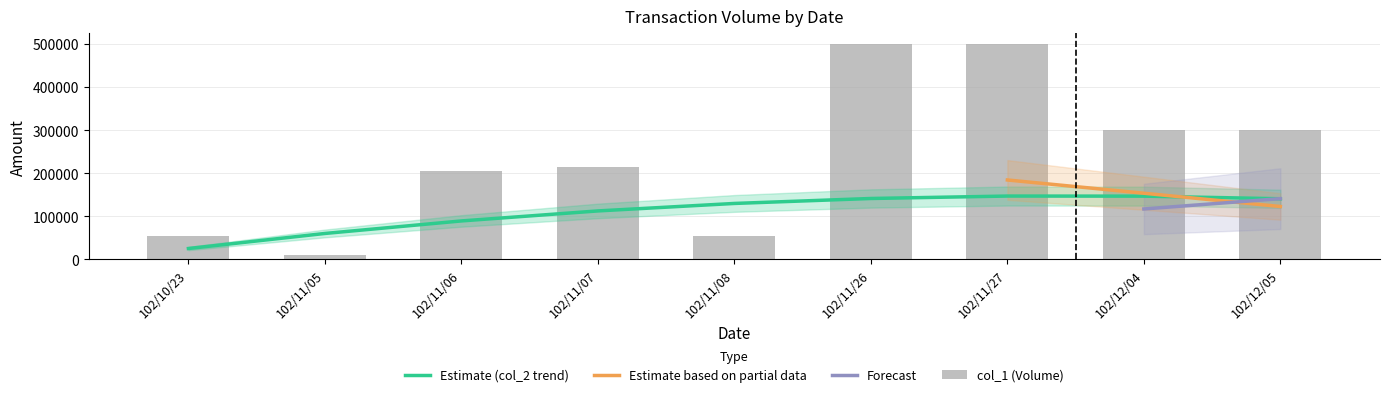

What is the difference between the values at 102/11/27 and 102/12/04?

200000